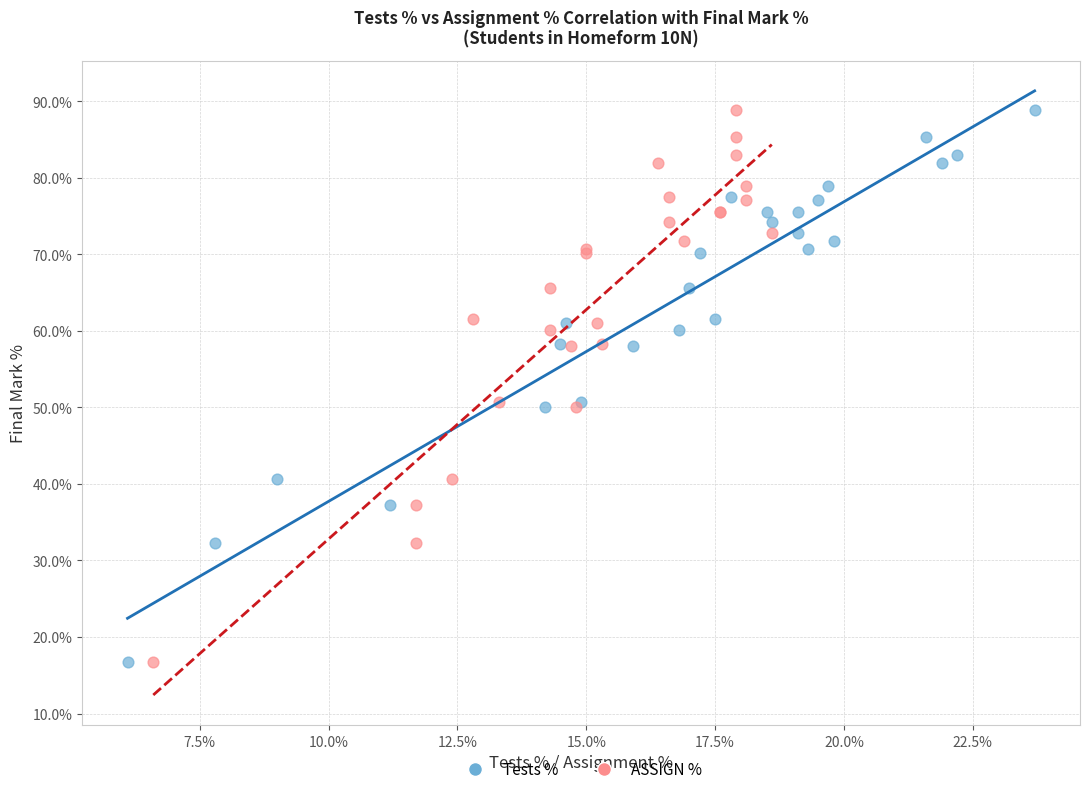

What are all the series names shown in the legend?

Tests %, ASSIGN %